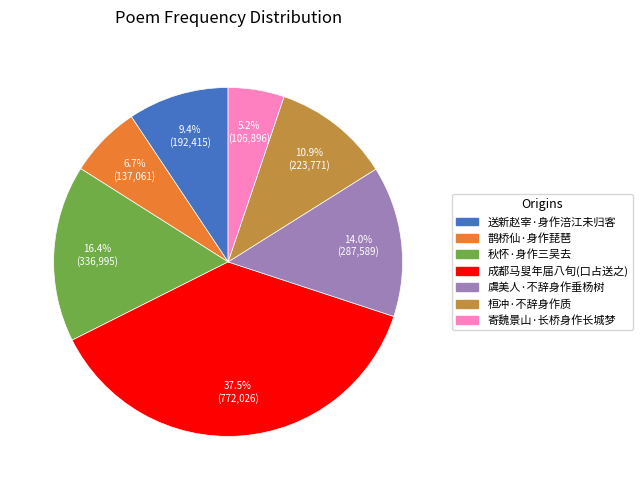

How many slices are in this pie chart?

7